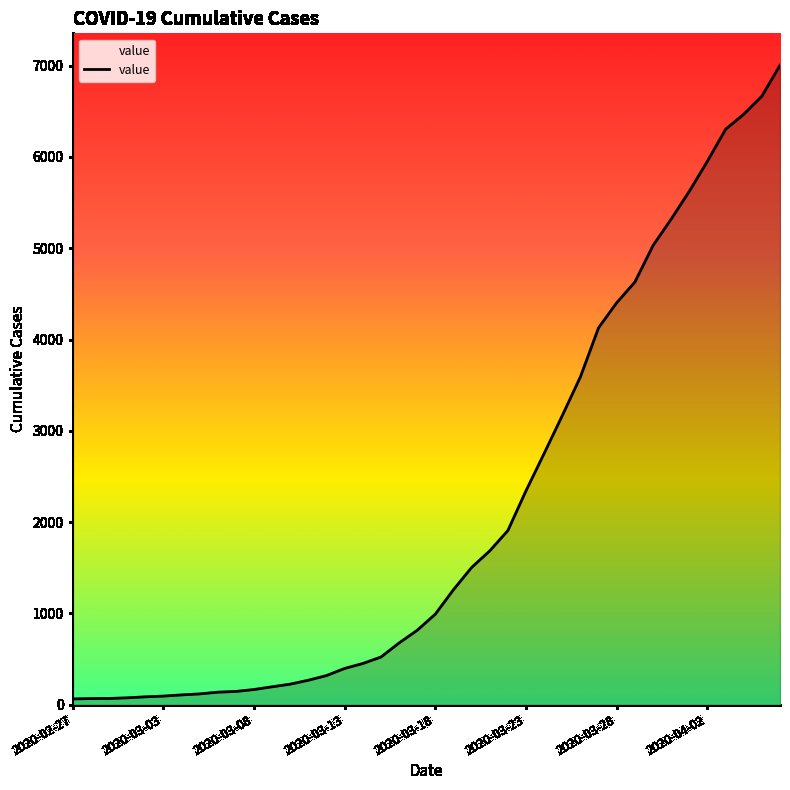

What is the maximum value shown in the chart?

7004